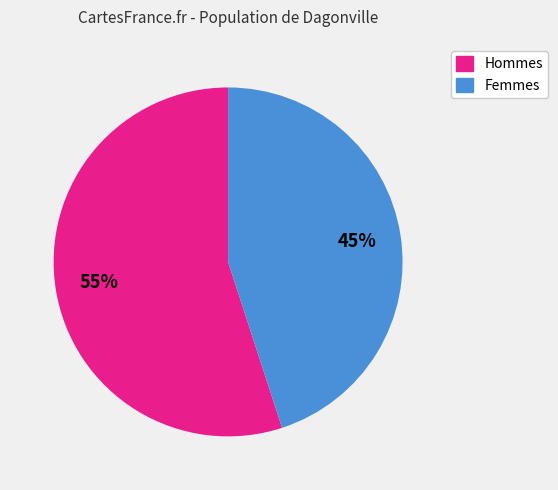

To the nearest percent, what is the difference between the largest and smallest slice percentages?

10%